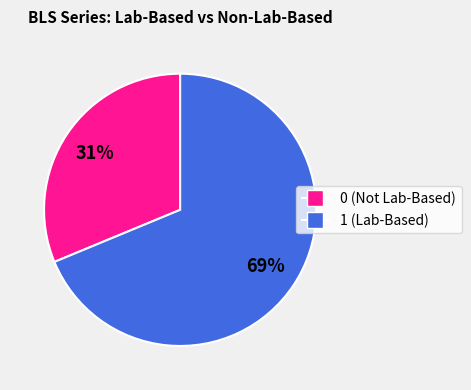

Does any single category account for the majority?

Yes